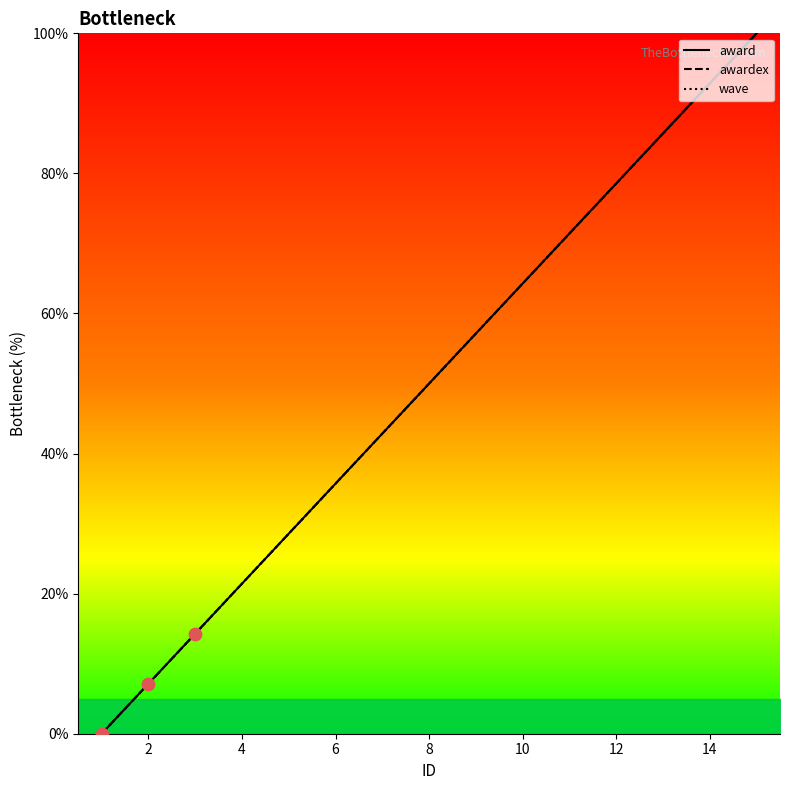

What are all the series names shown in the legend?

award, awardex, wave